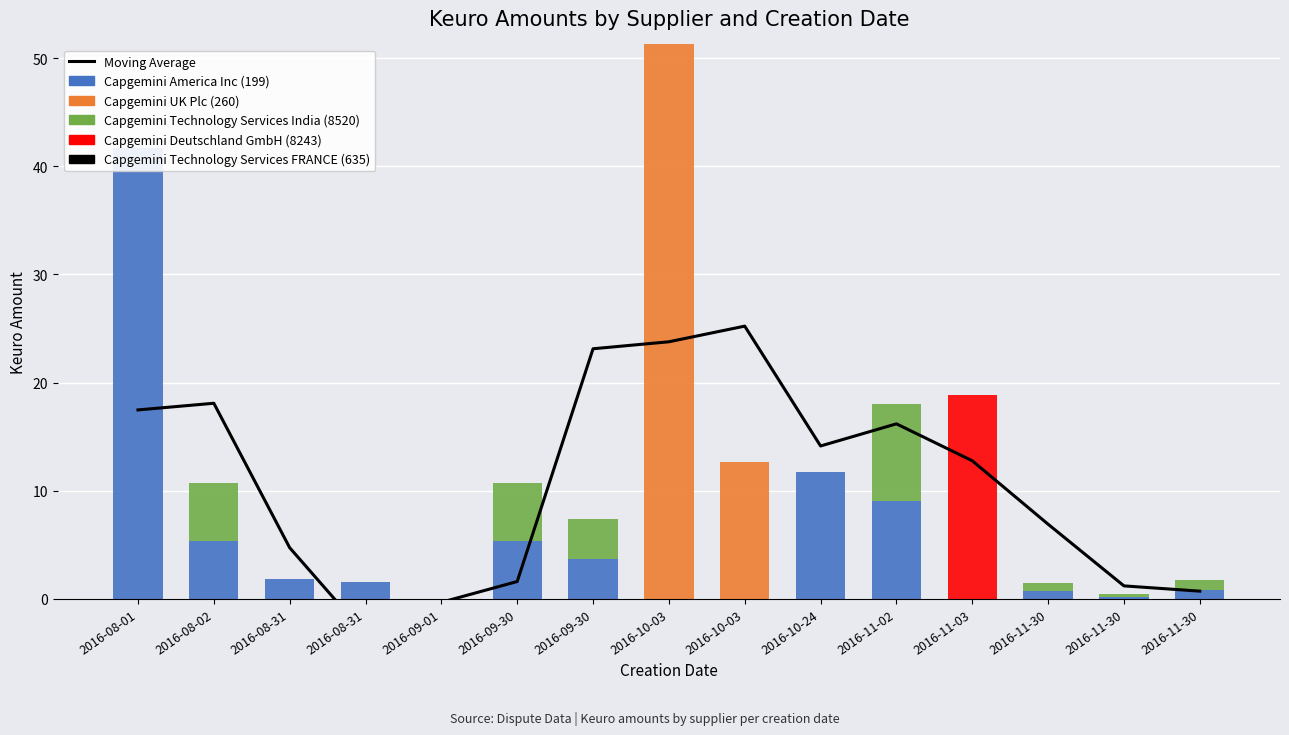

At how many categories does at least one series exceed 15?

7